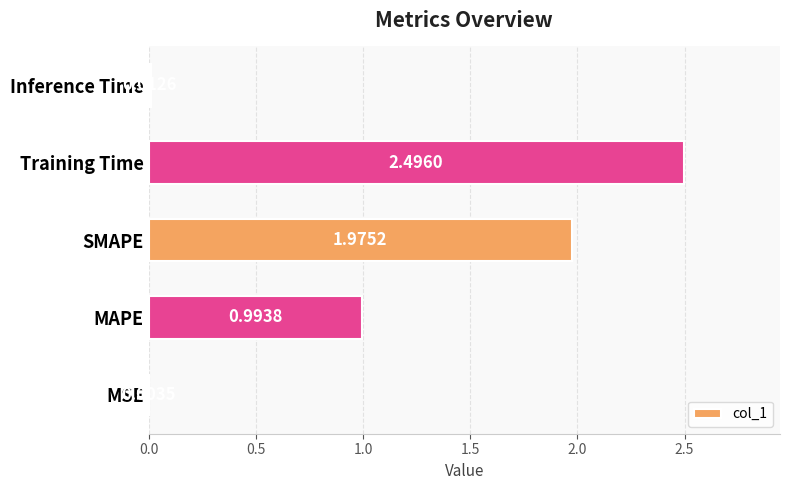

What is the greatest value displayed?

2.5